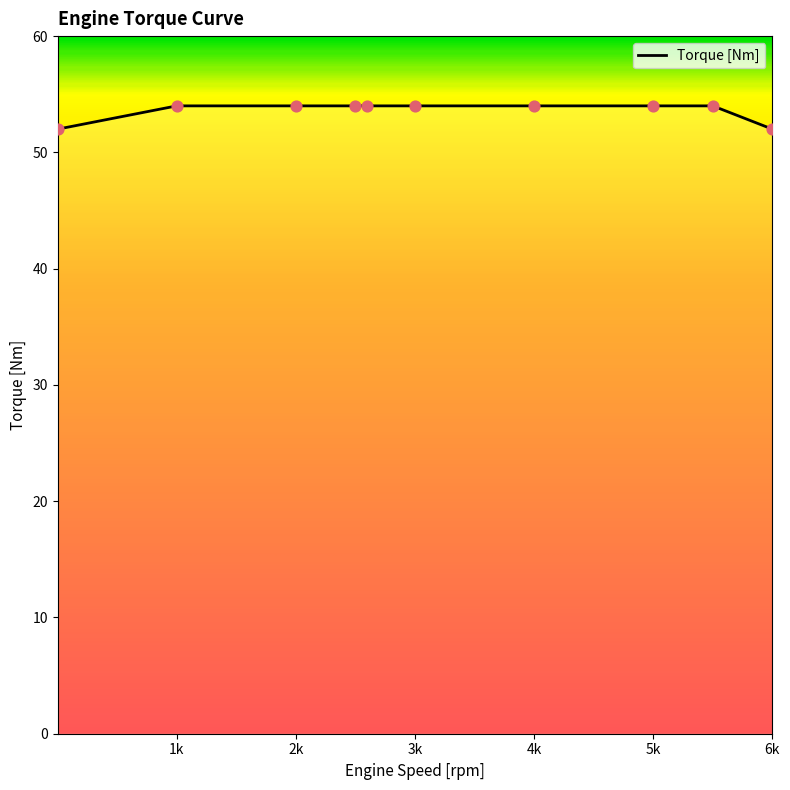

What is the minimum value shown in the chart?

52